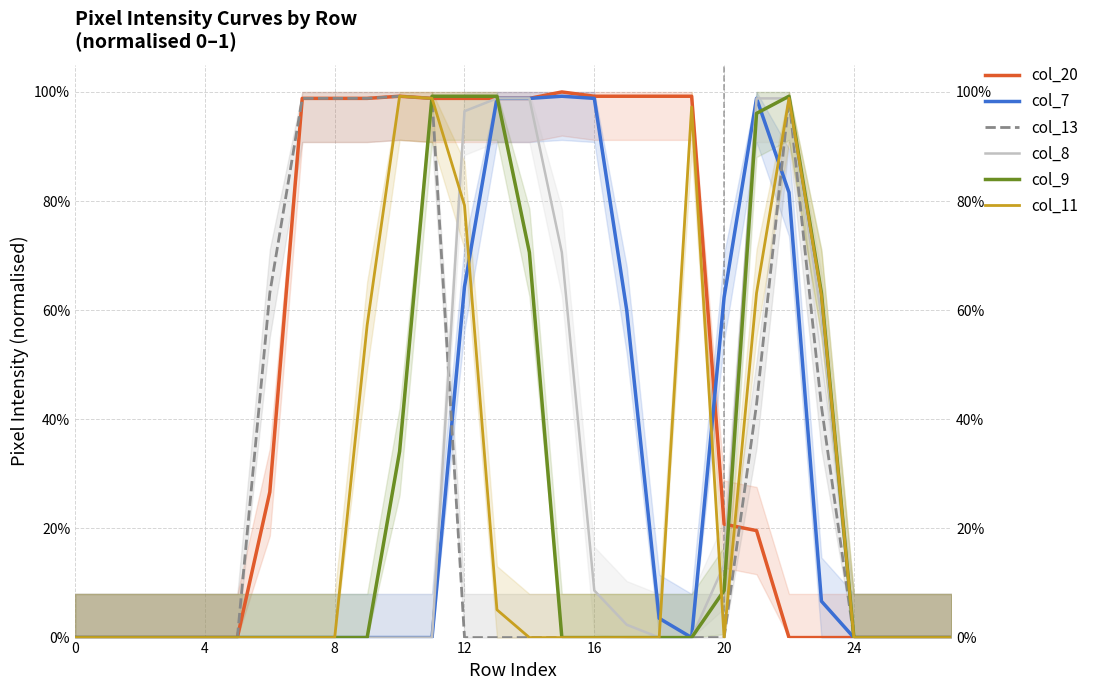

The value of col_11 at 8 is 0.0. True or false?

True